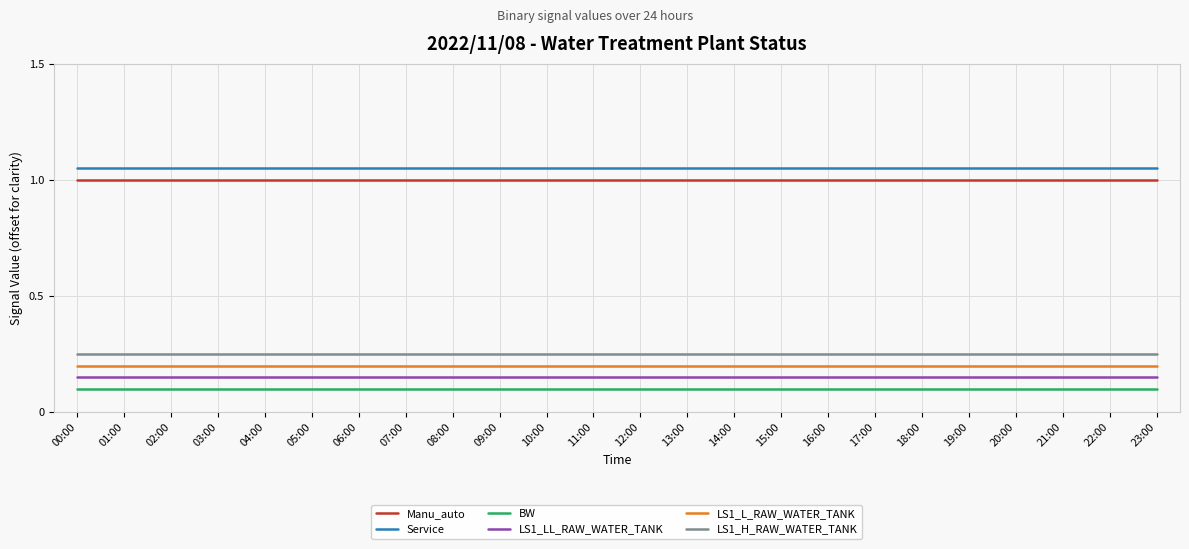

Is it true that BW equals 0.1 at 03:00?

True